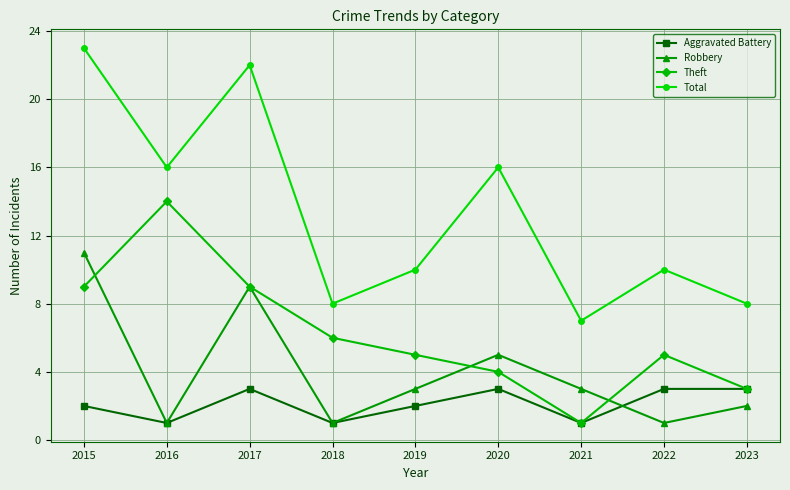

Is it true that Total equals 22 at 2017?

True